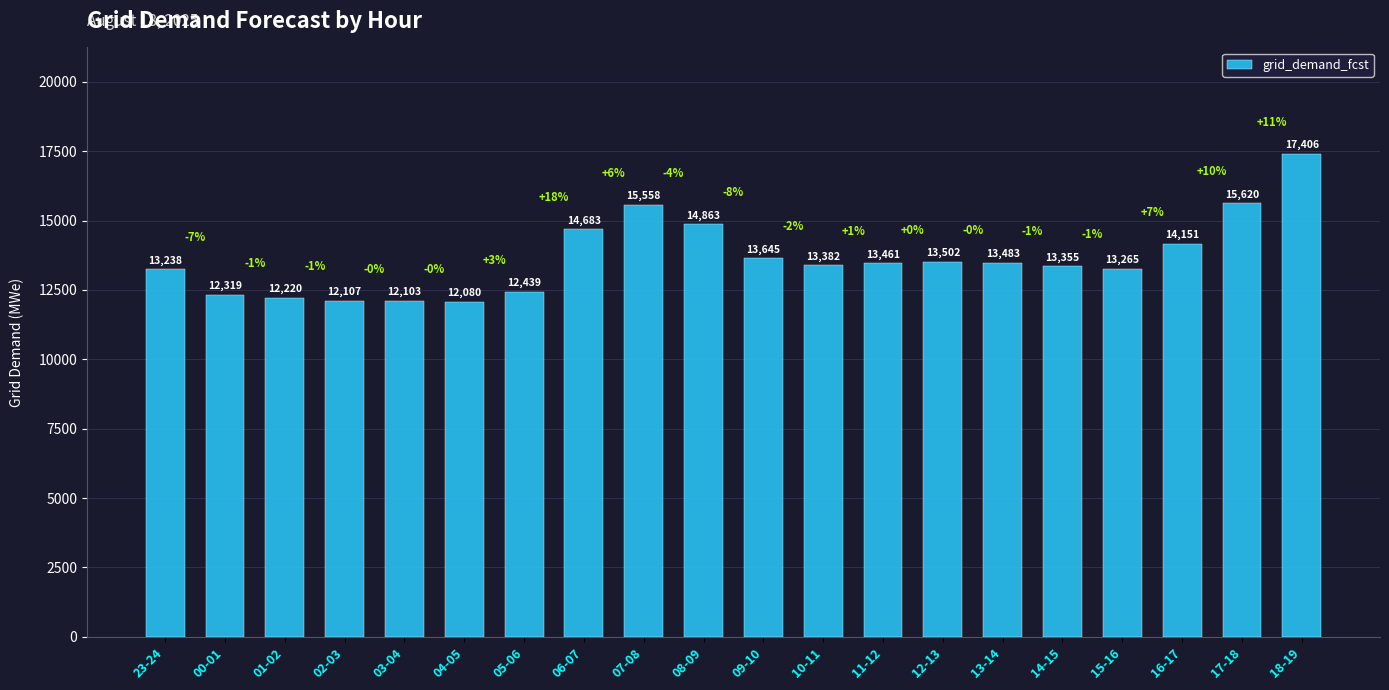

List the labels in order of value, smallest first.

04-05, 03-04, 02-03, 01-02, 00-01, 05-06, 23-24, 15-16, 14-15, 10-11, 11-12, 13-14, 12-13, 09-10, 16-17, 06-07, 08-09, 07-08, 17-18, 18-19